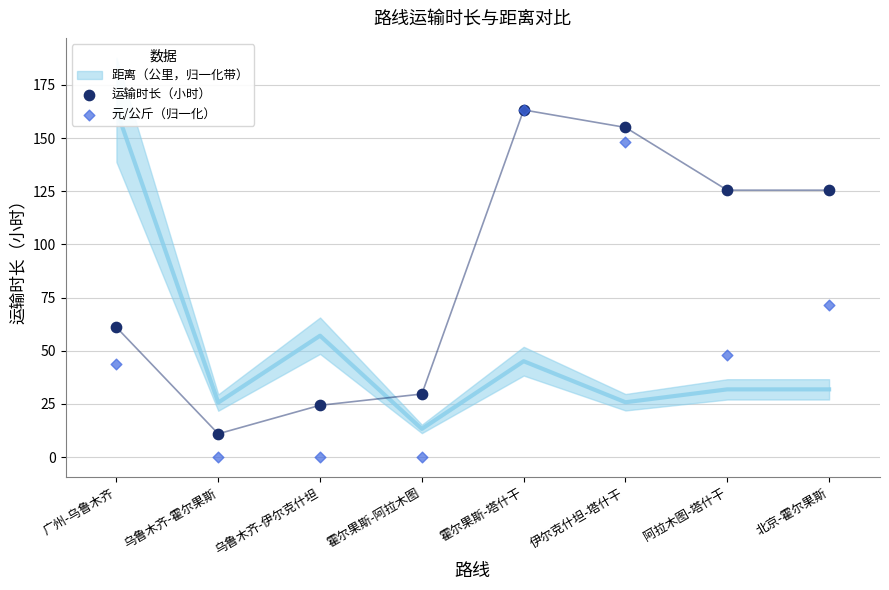

Across all series, what Y value is closest to 81?

71.3